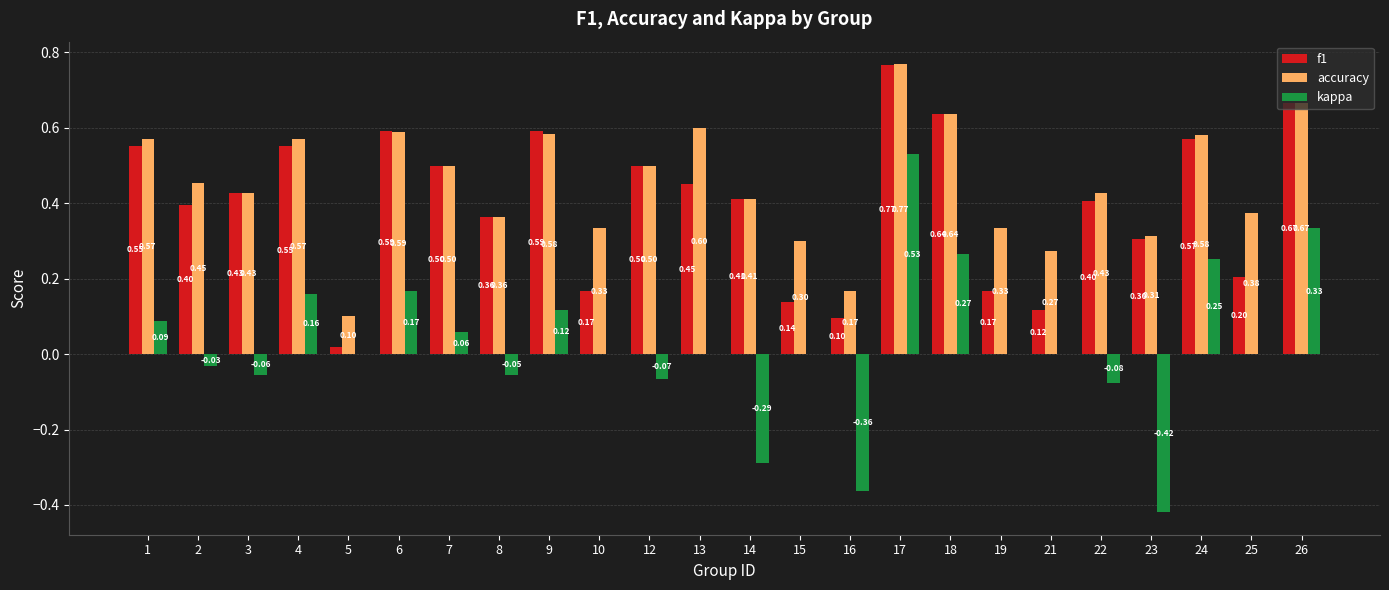

Which series changed the most between 14 and 19?

kappa